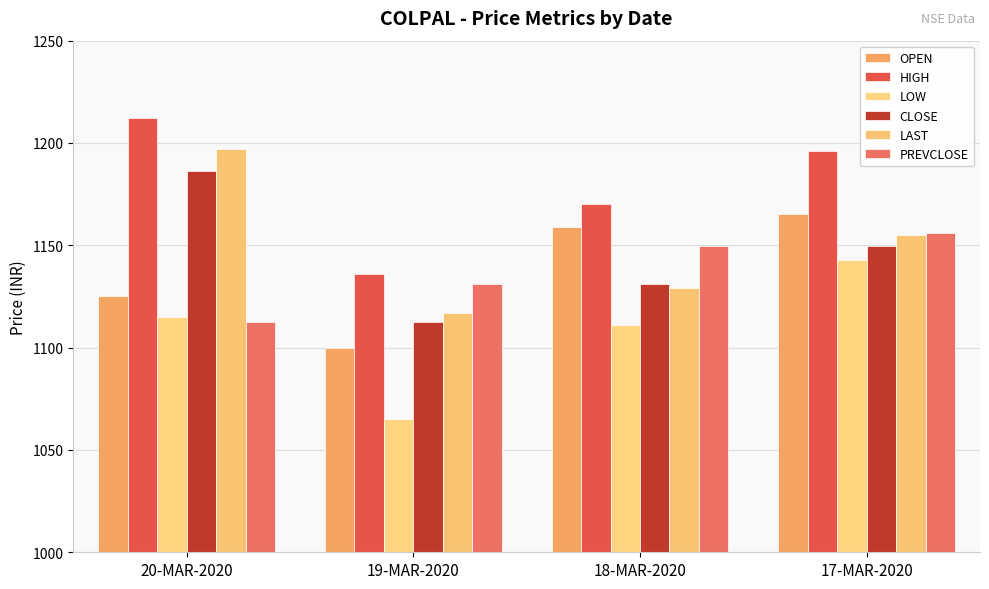

How many data points in HIGH are less than 1195?

2